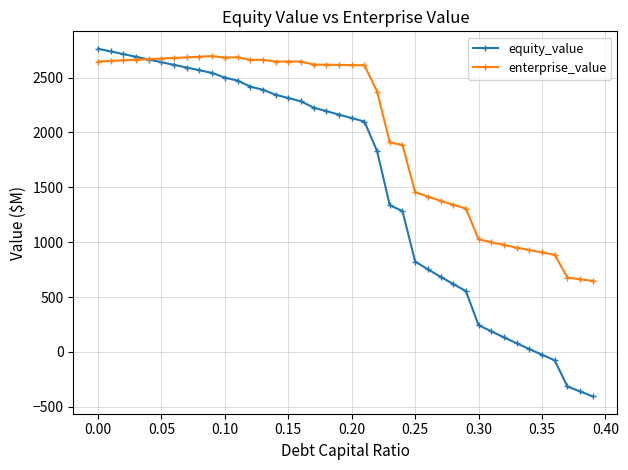

What is the smallest value displayed?

-404.8